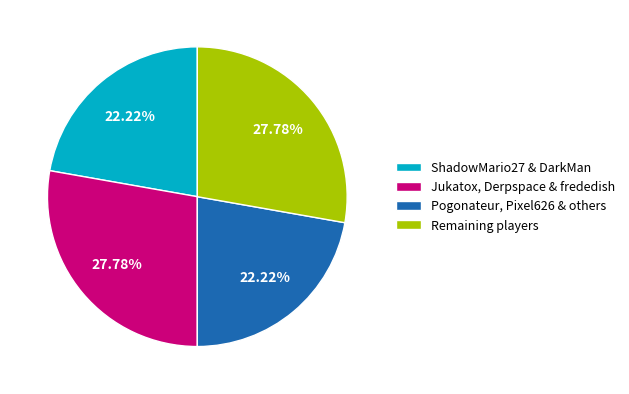

Which has a higher value, Jukatox, Derpspace & frededish or ShadowMario27 & DarkMan?

Jukatox, Derpspace & frededish